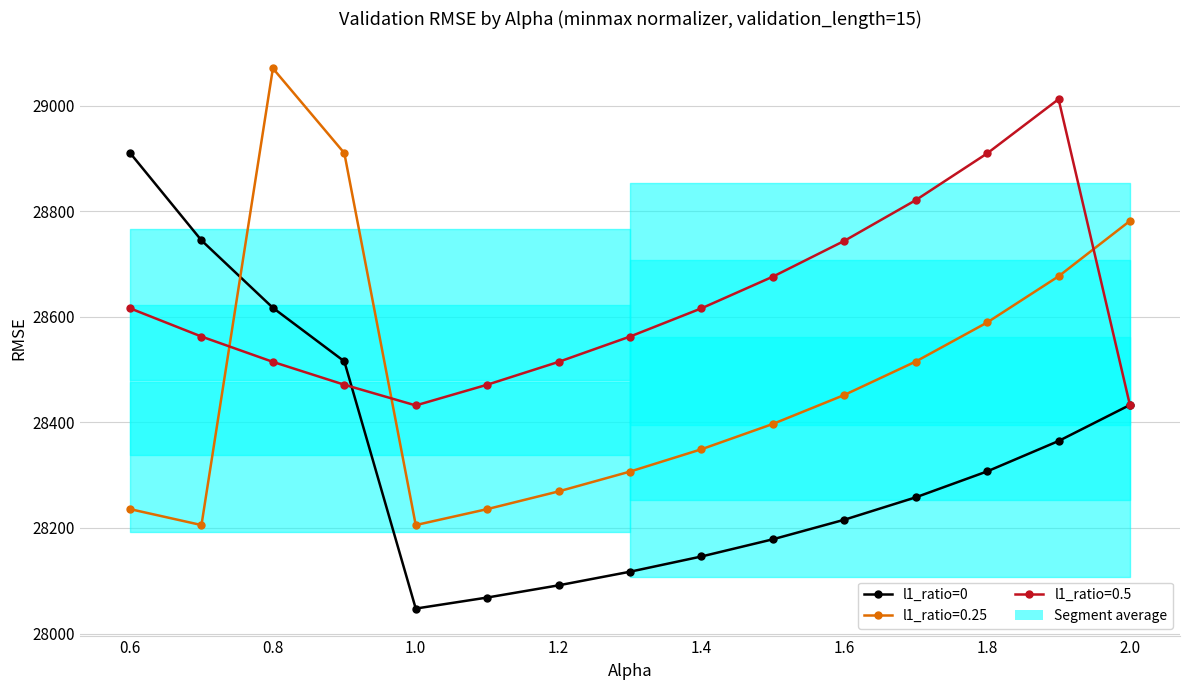

What is the smallest value displayed?

28047.2